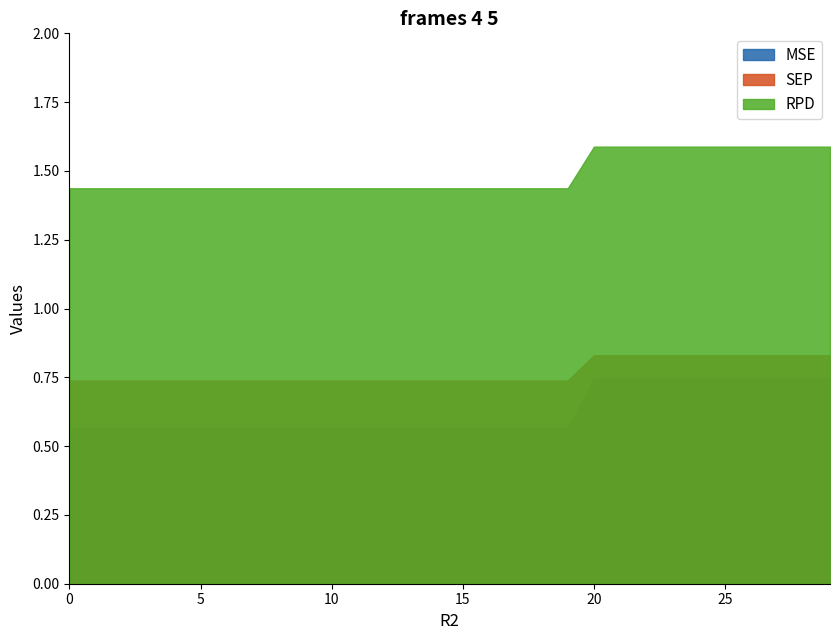

How many lines are shown in the chart?

3